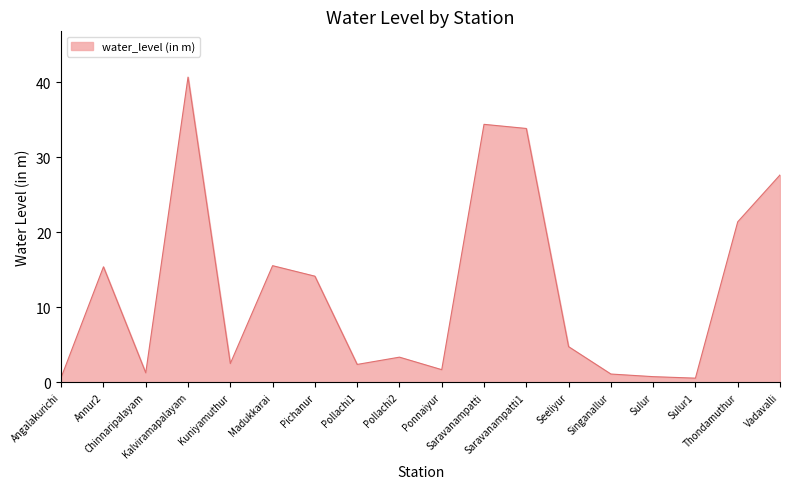

What is the greatest value displayed?

40.7